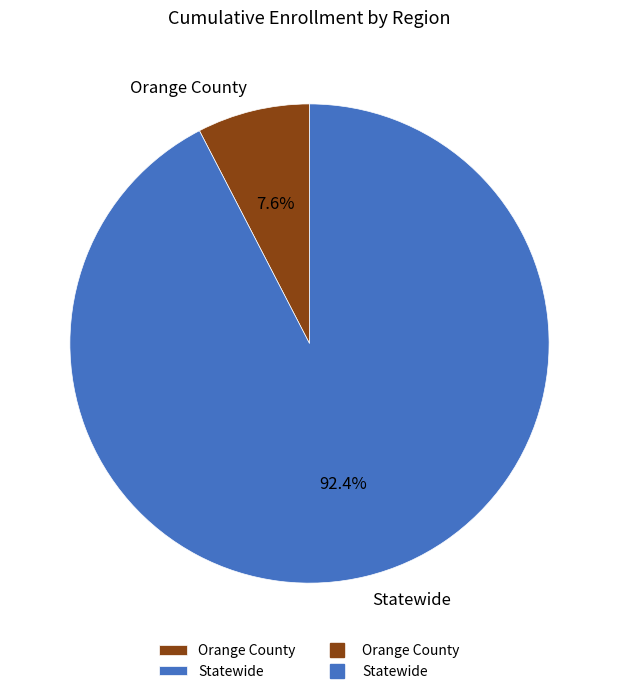

To the nearest percent, what portion does Statewide represent?

92%